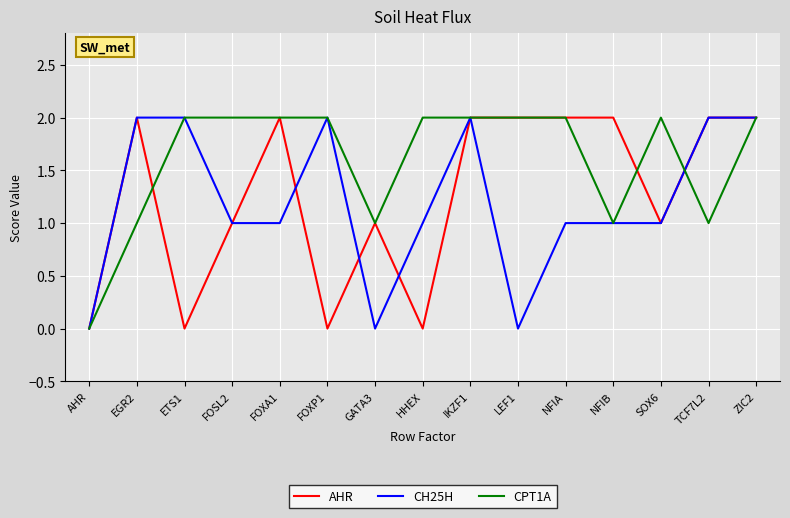

The CPT1A series shows 2 at FOSL2. True or false?

True